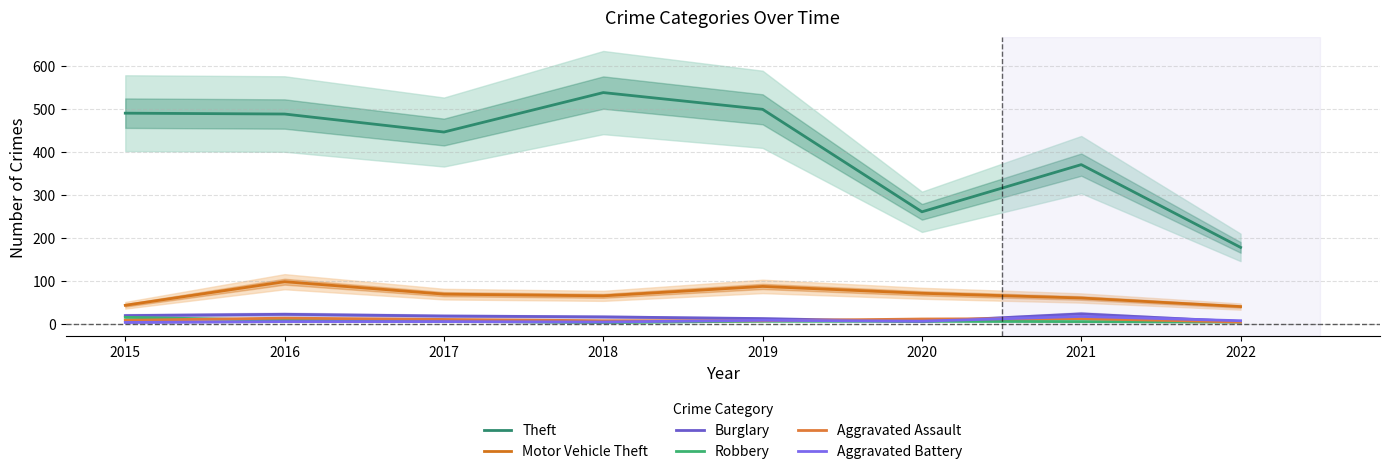

Which label corresponds to the smallest value in the chart?

2018